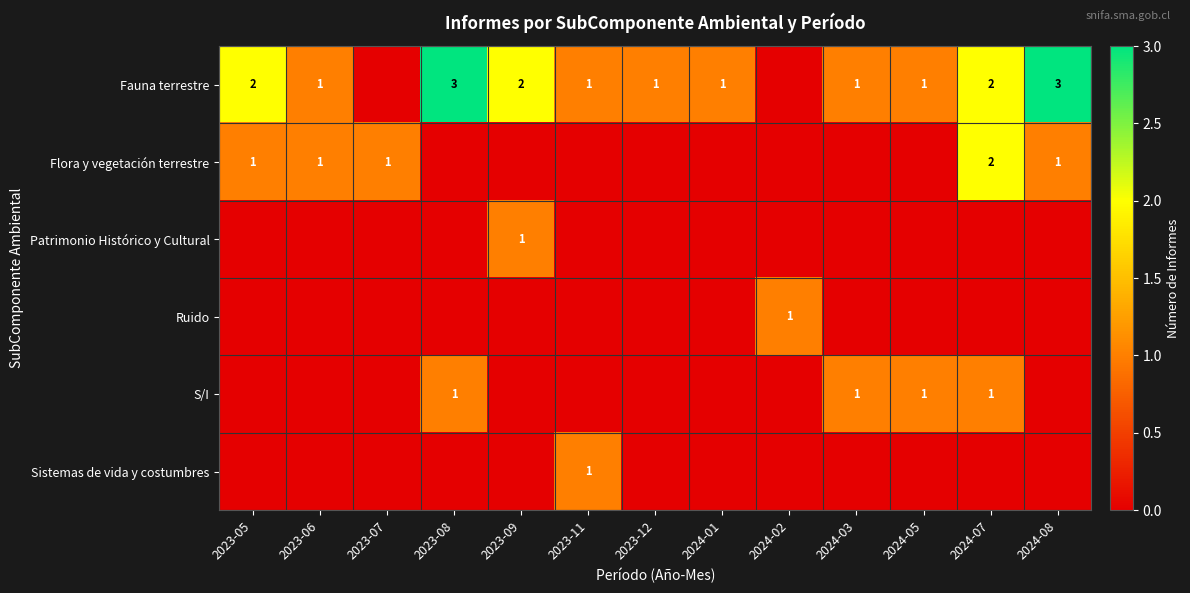

The value of Flora y vegetación terrestre at 2024-08 is 1. True or false?

True